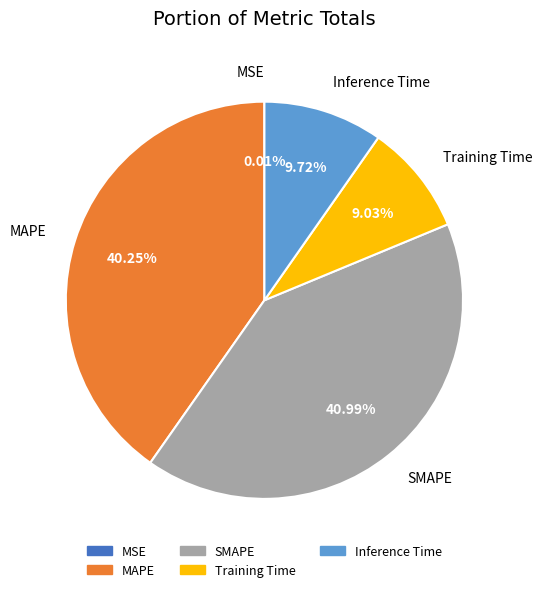

Is it true that Inference Time is 10% of the pie?

True